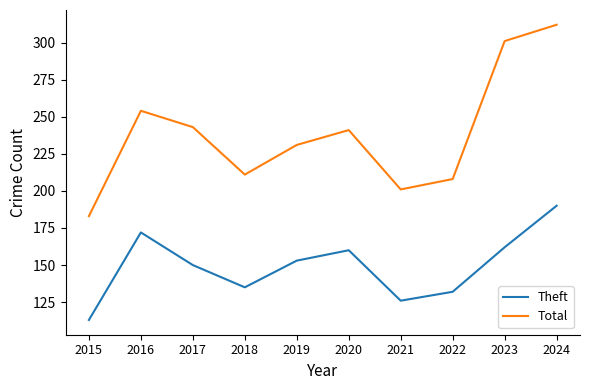

The value of Theft at 2023 is 162. True or false?

True